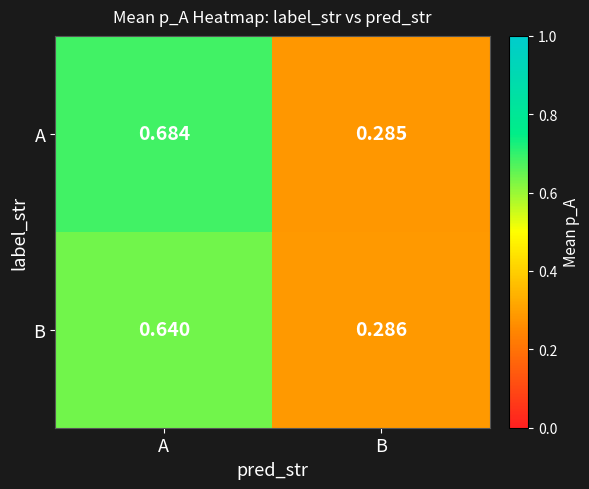

Which series has the largest total across all categories?

A